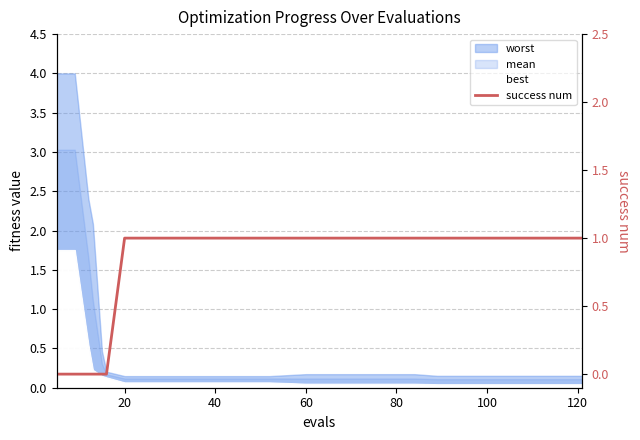

The chart shows a value of 0 at 40. True or false?

False